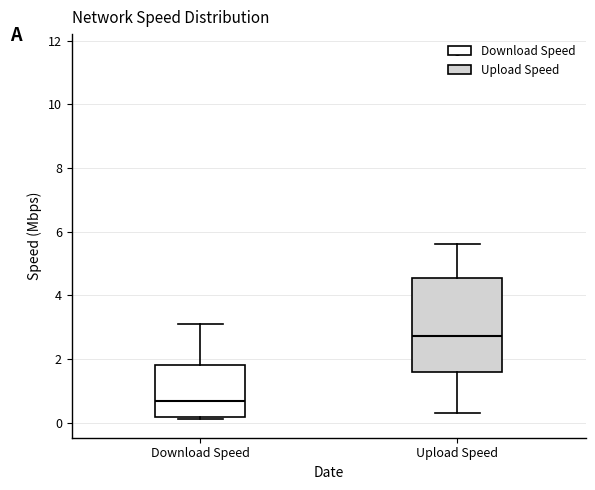

Reading left to right, read every box against the y-axis: the position of its median line, the range the box covers, and the ends of its whiskers. The values are not printed on the chart, so give them approximately, as read against the axis.

Download Speed: median 0.6, box 0.2 to 1.8, whiskers 0.2 (just below the box's lower edge) to 3.2
Upload Speed: median 2.8, box 1.6 to 4.6, whiskers 0.4 to 5.6